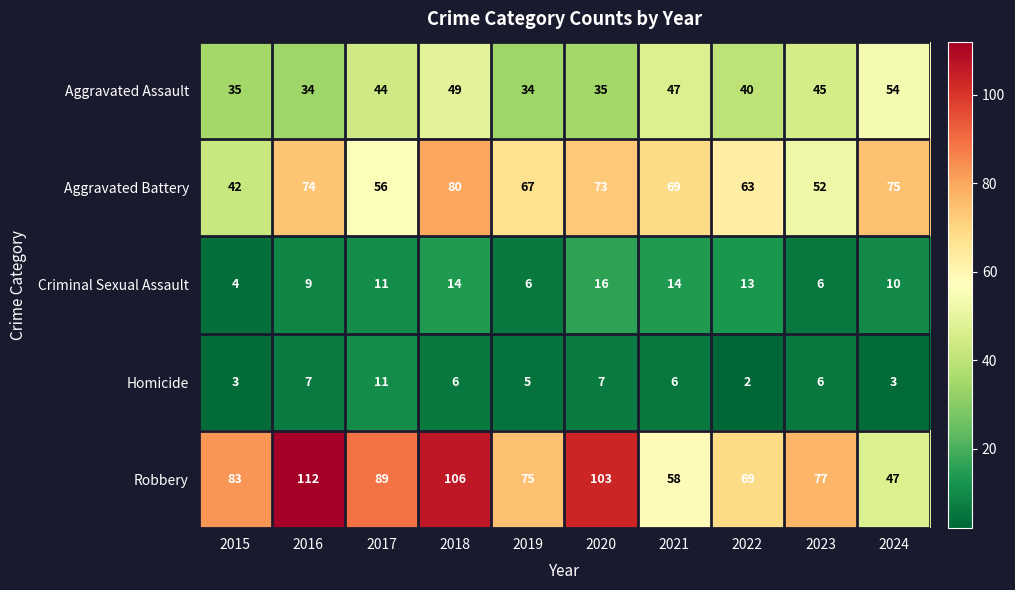

What is the spread (max minus min) of values at 2020?

96